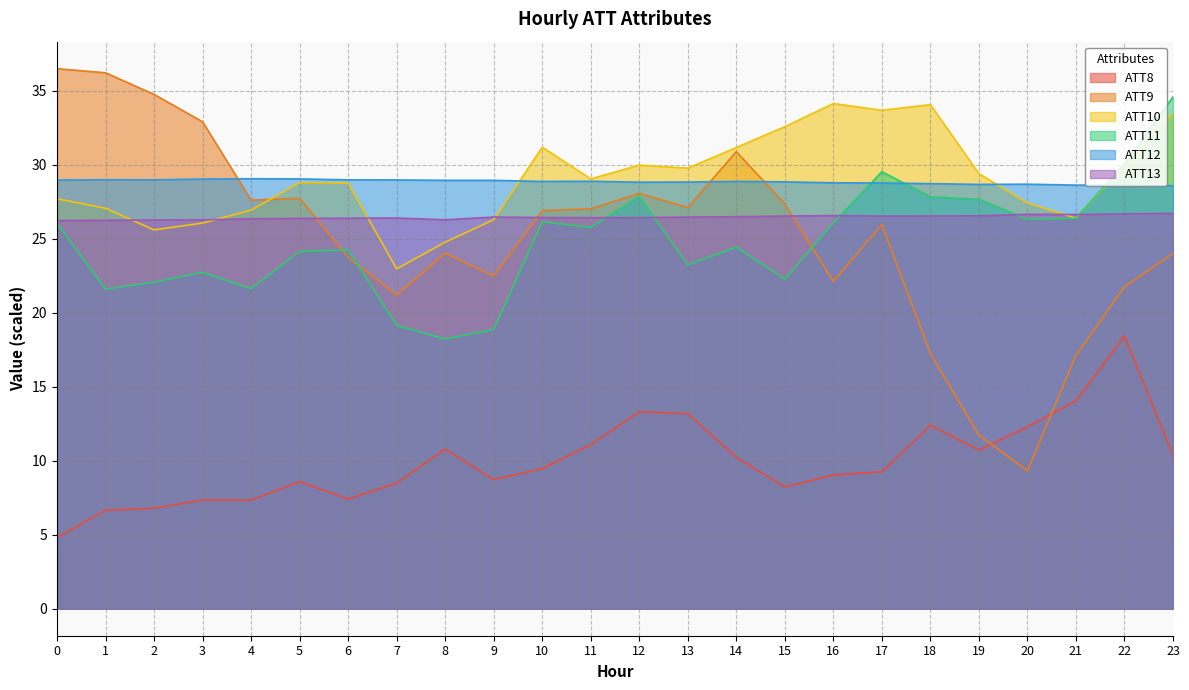

Does the chart have visible grid lines?

Yes